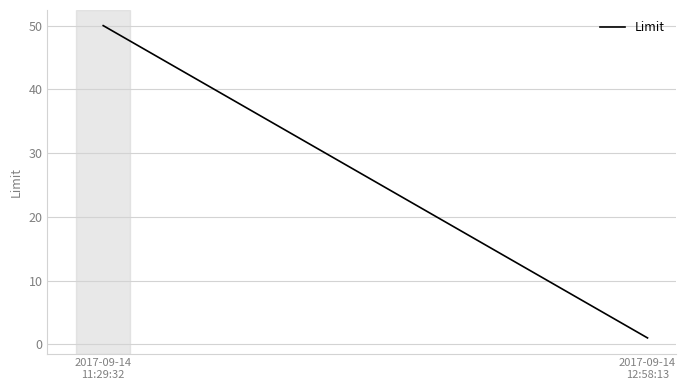

How many data points does each series have?

2